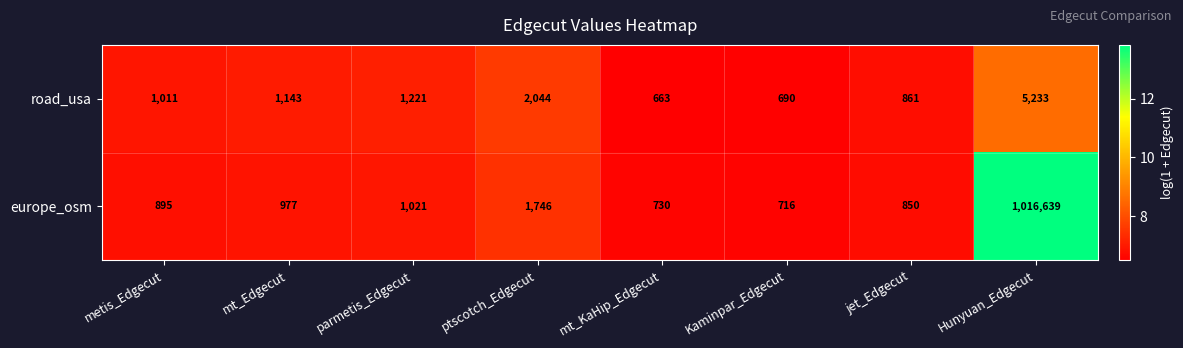

What is the maximum value shown in the chart?

1016639